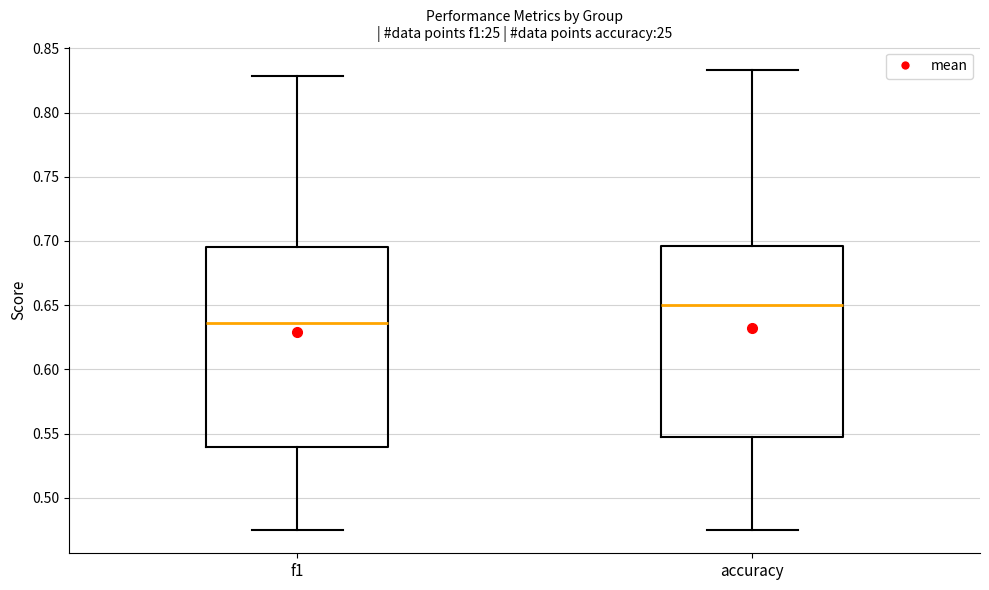

Where is the upper edge of the box for f1 on the y-axis? The values are not printed on the chart, so give them approximately, as read against the axis.

0.695